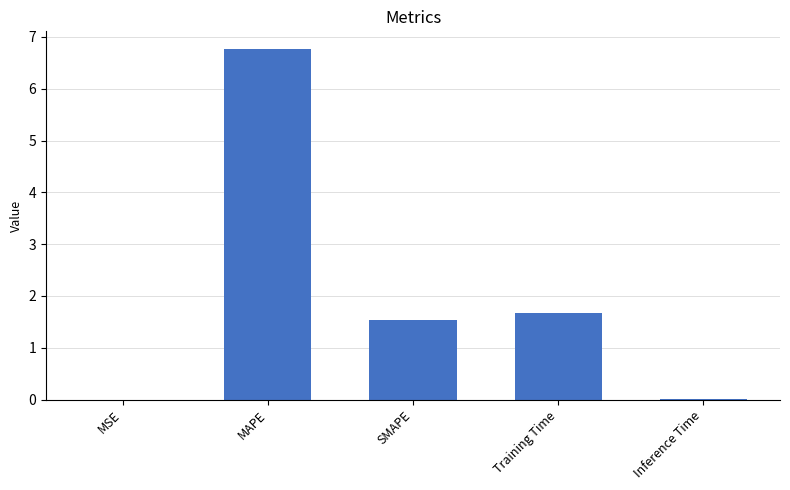

True or false: the data shows 3.5 at MAPE.

False